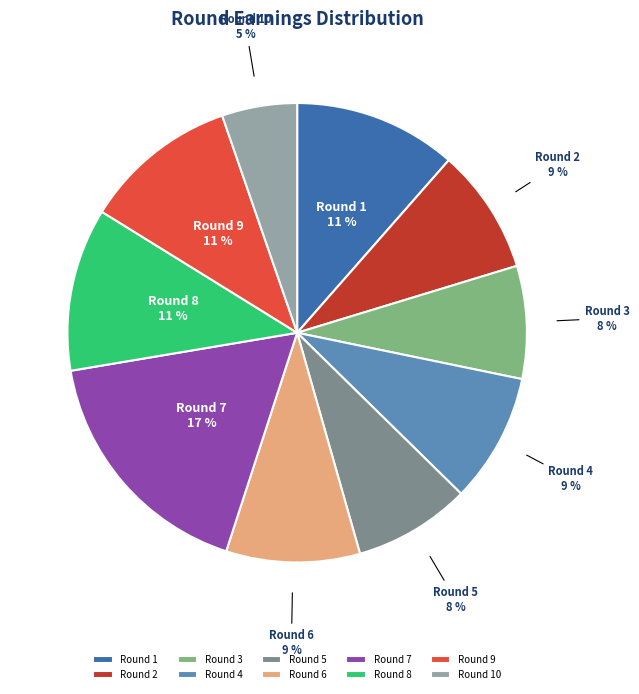

Count the number of slices in the pie.

10